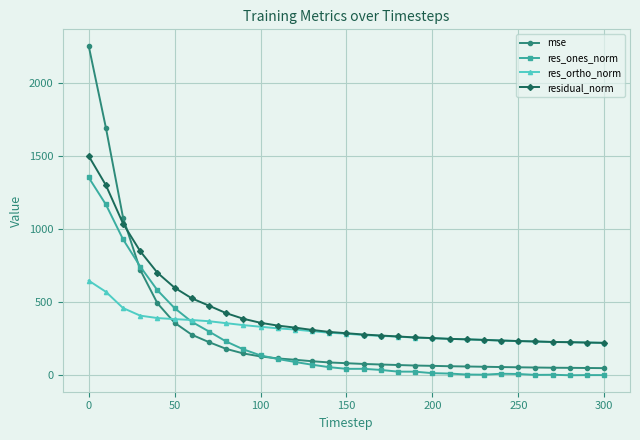

Which series has the largest total across all categories?

residual_norm